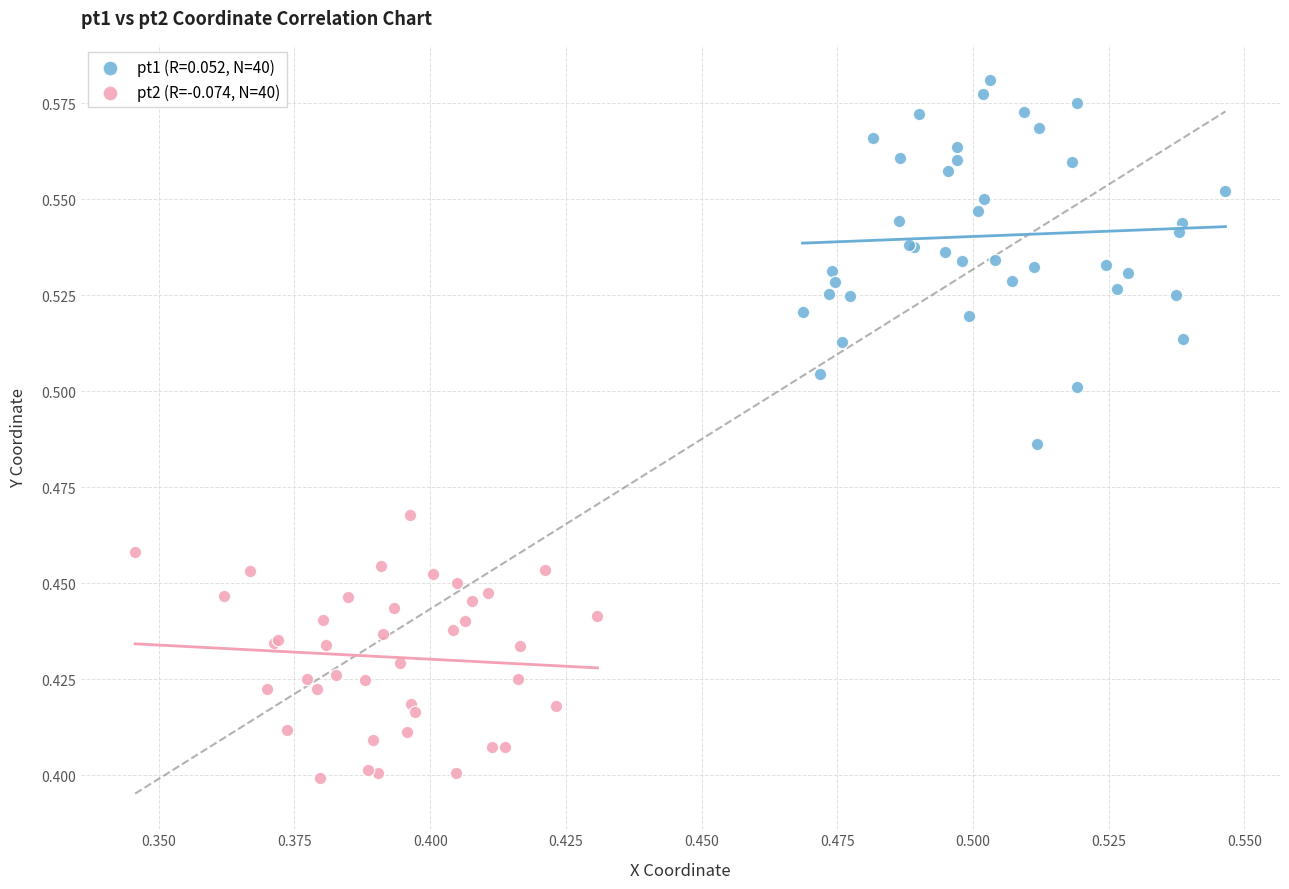

Which series has the widest spread of Y values?

pt1 (R=0.052, N=40)